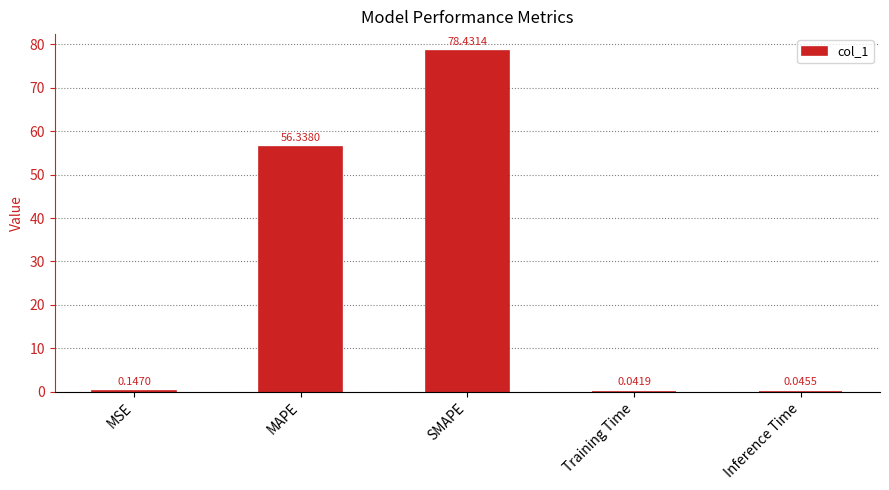

What is the sum of all values?

135.0